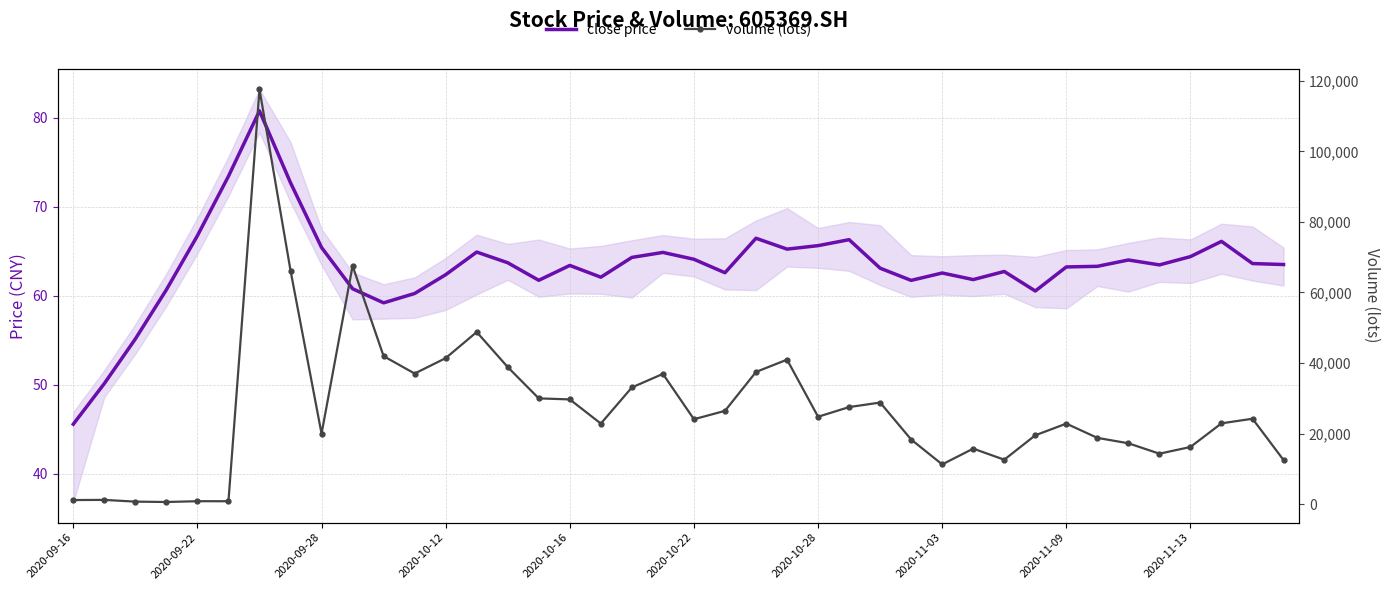

What are all the series names shown in the legend?

close price, volume (lots)